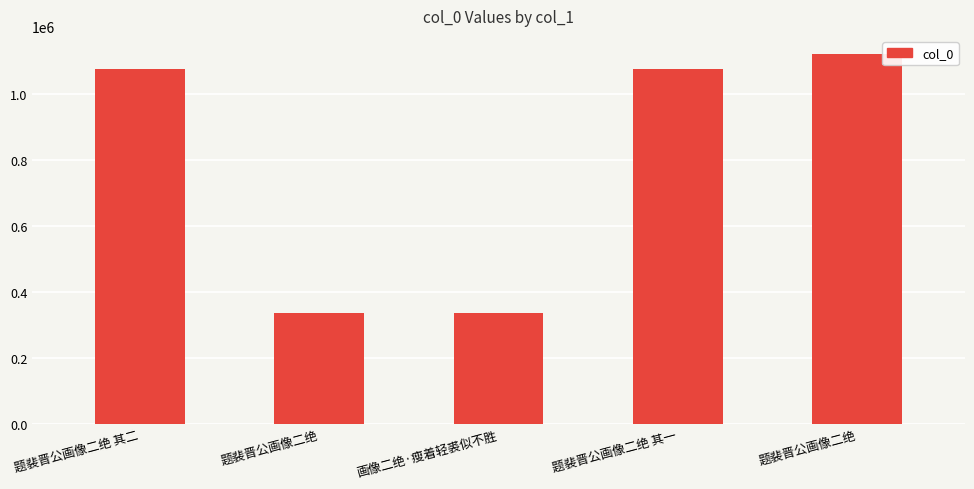

Count the number of categories in the chart.

5